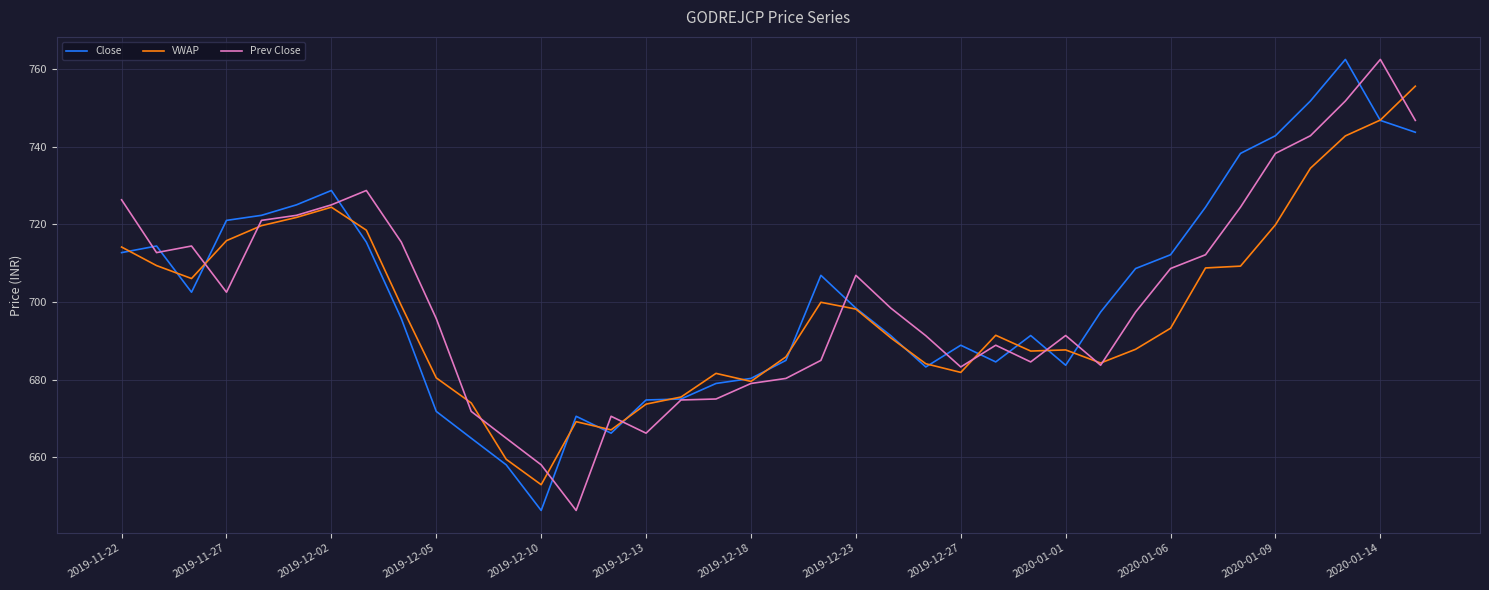

What is the minimum value shown in the chart?

646.3